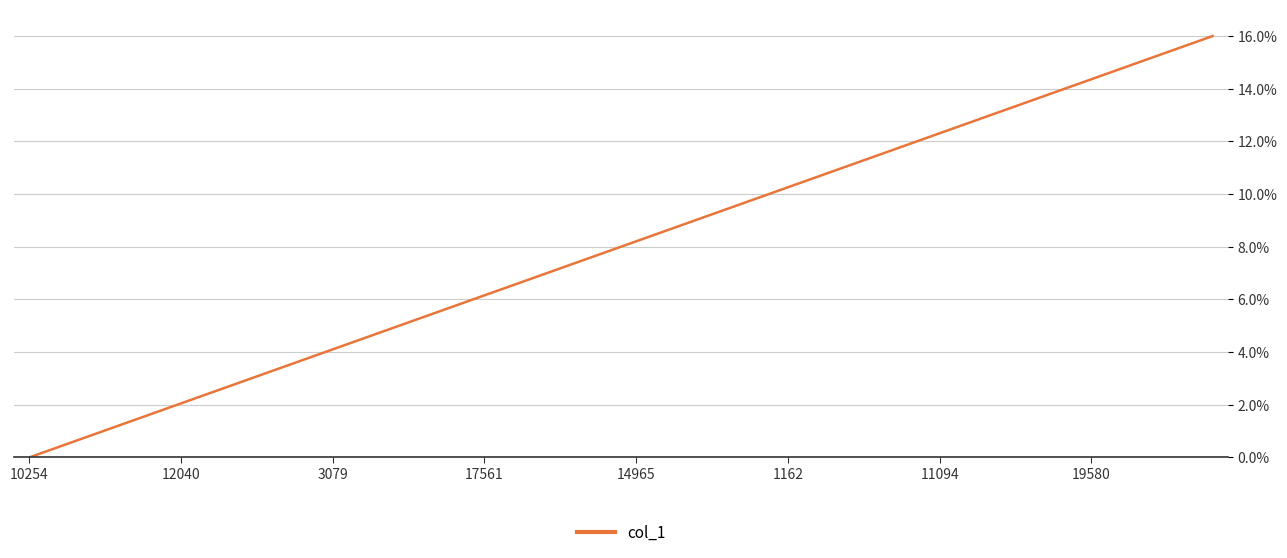

Does the chart have visible grid lines?

Yes